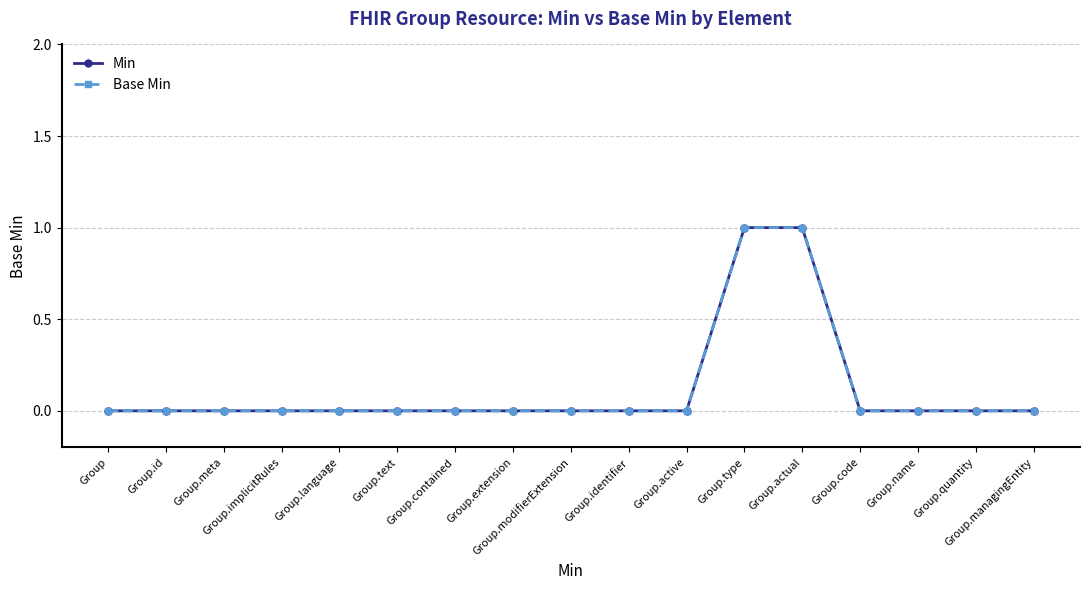

At which category is the sum across all series the highest?

Group.type